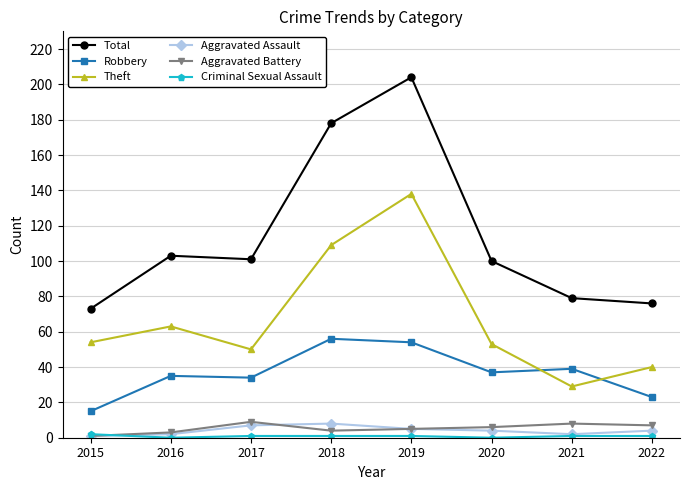

Where is Theft nearest to the value 83?

2016